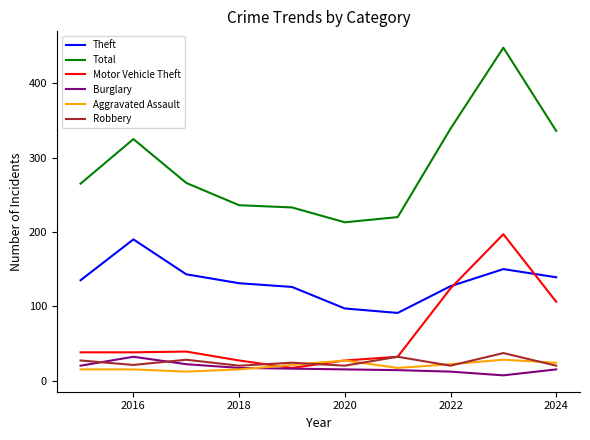

Rank the series by their maximum value, from highest to lowest.

Total, Motor Vehicle Theft, Theft, Robbery, Burglary, Aggravated Assault